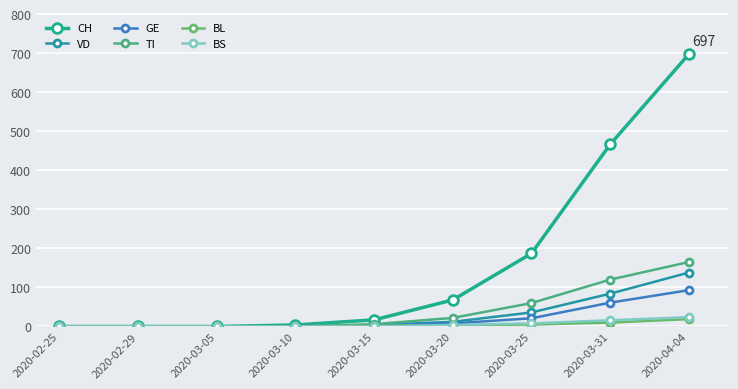

At which category does the chart reach its minimum across all series?

2020-02-25